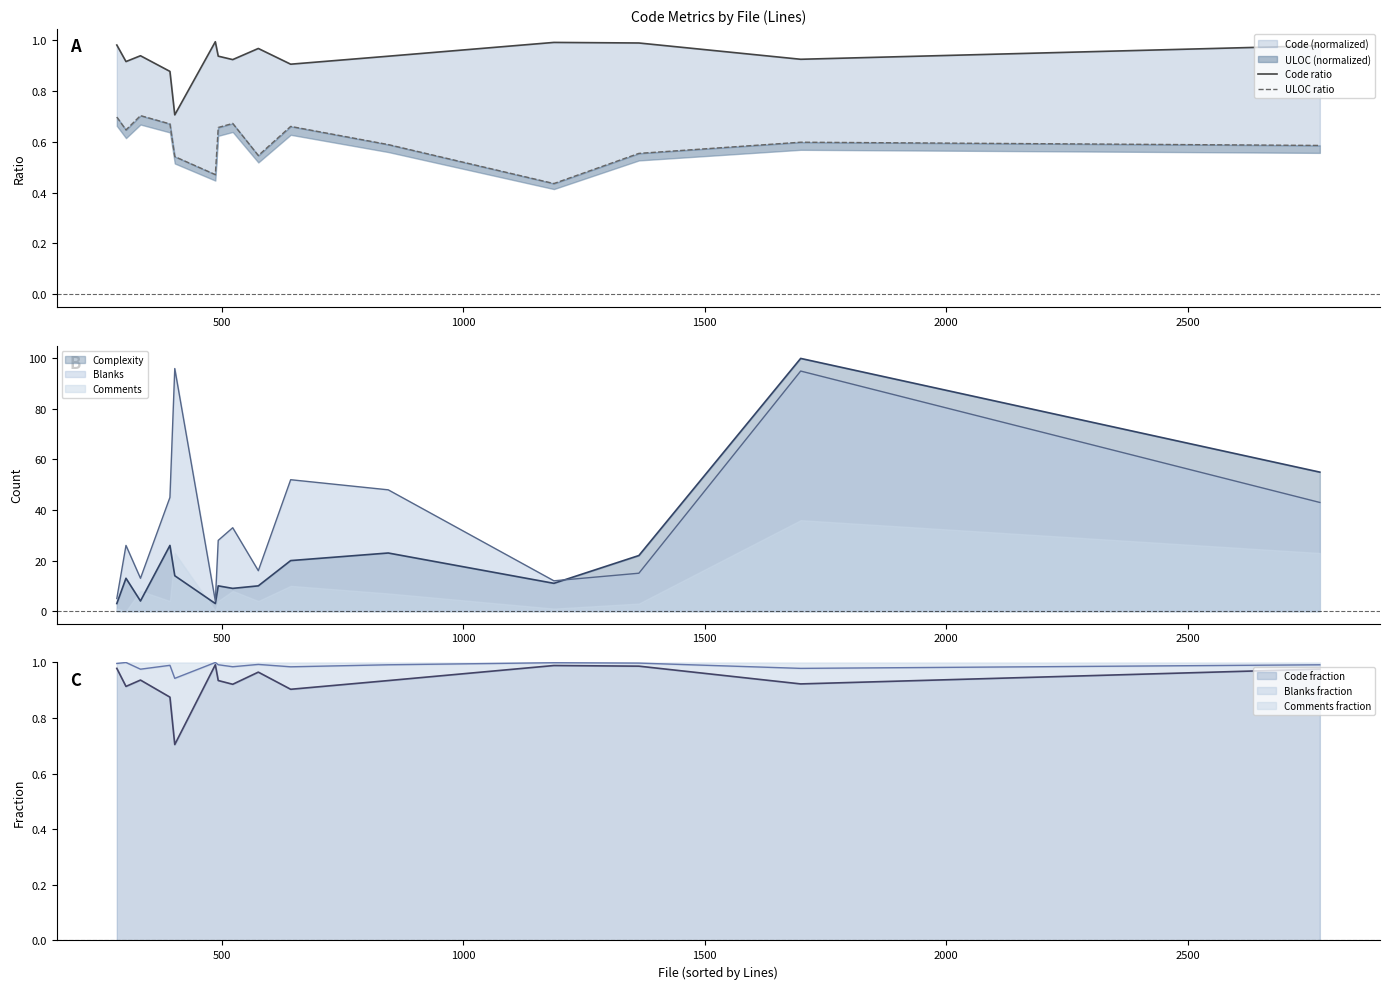

Does the chart display data point markers on the line(s)?

No